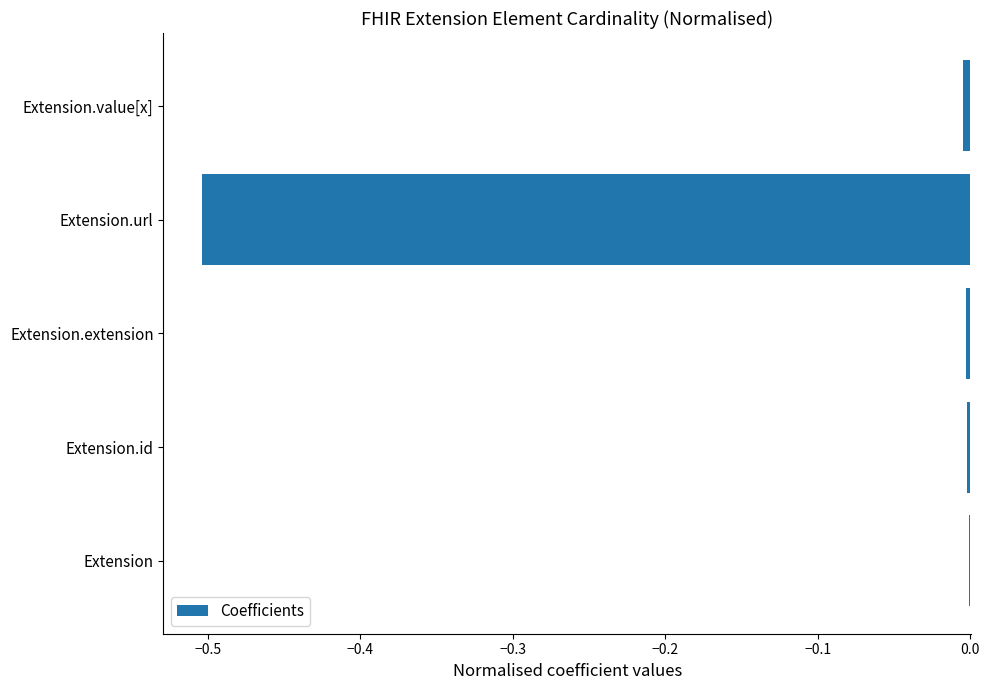

Which has a higher value, Extension.id or Extension.url?

Extension.id